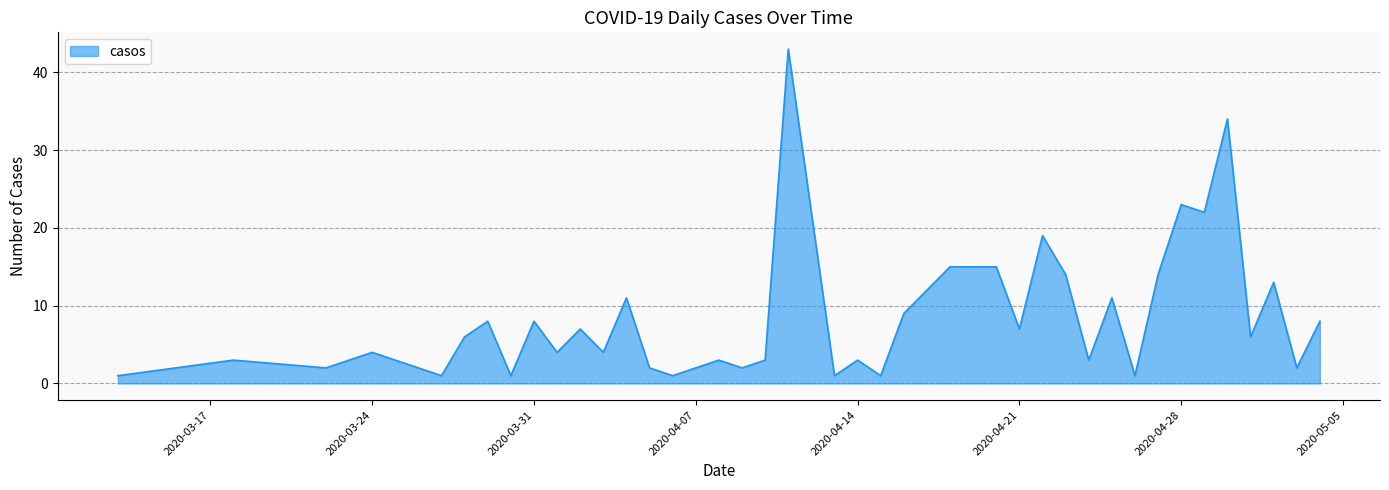

How many categories are shown in the chart?

40